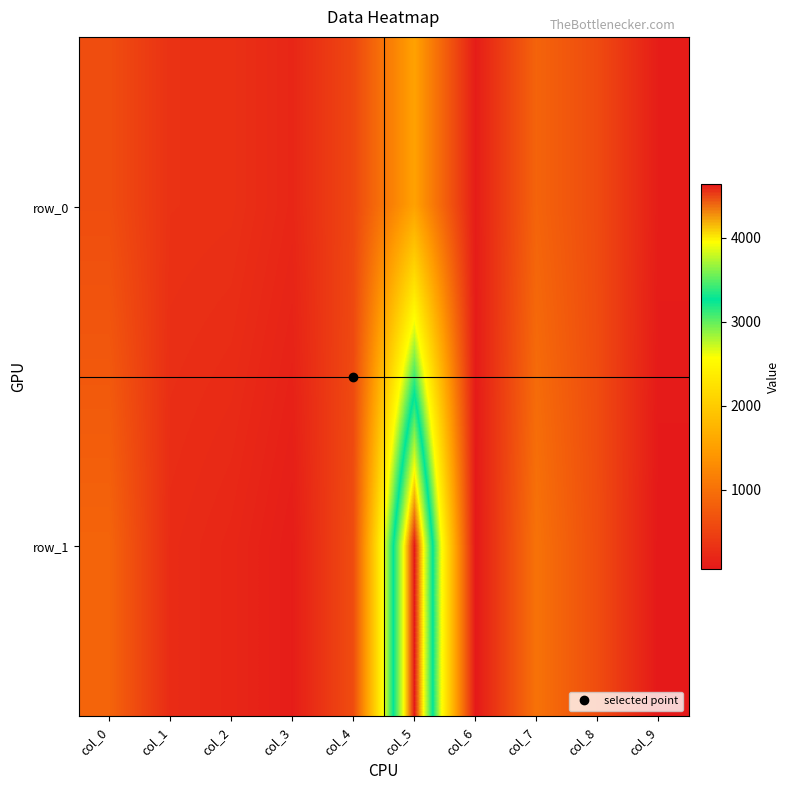

What is the difference between the highest and lowest values at col_4?

61